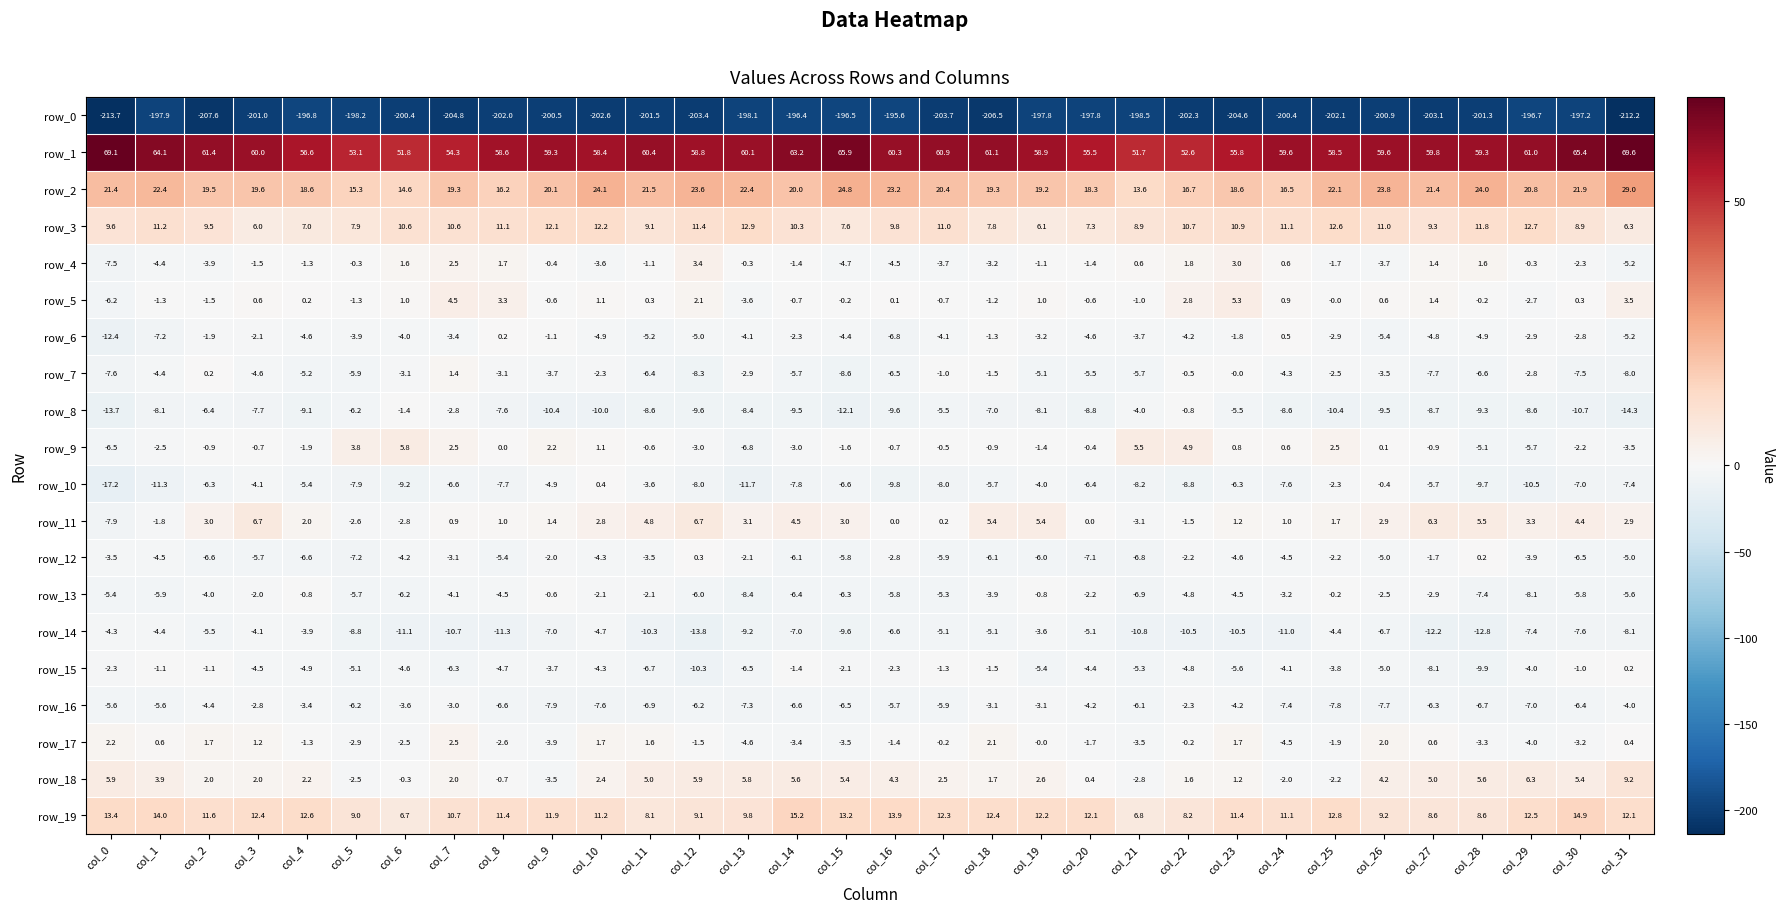

Which series has the widest spread of values?

row_0